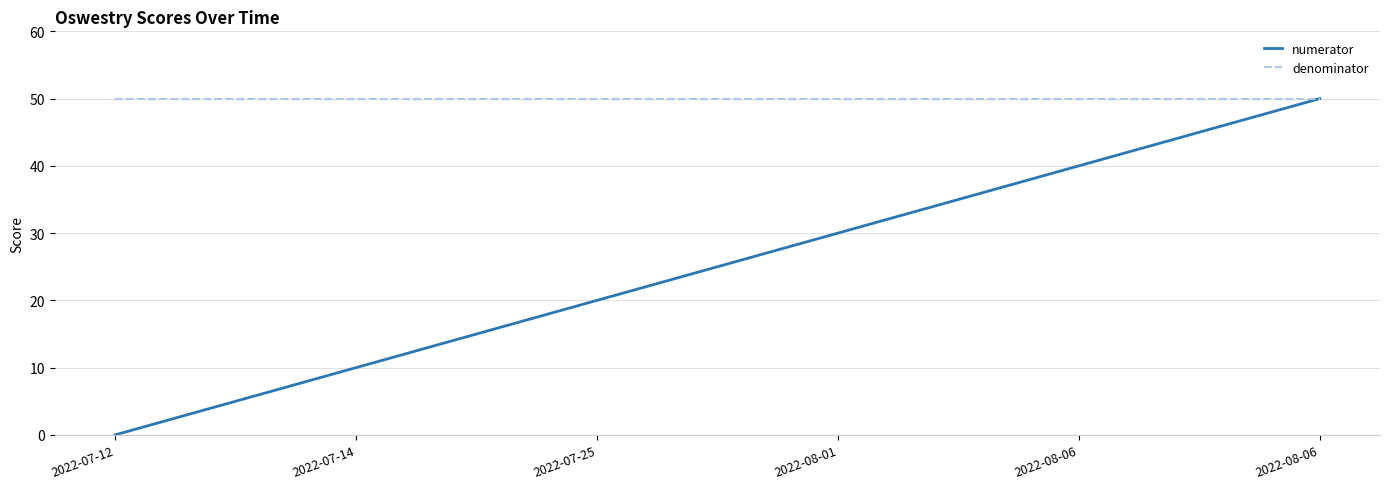

How many lines are shown in the chart?

2